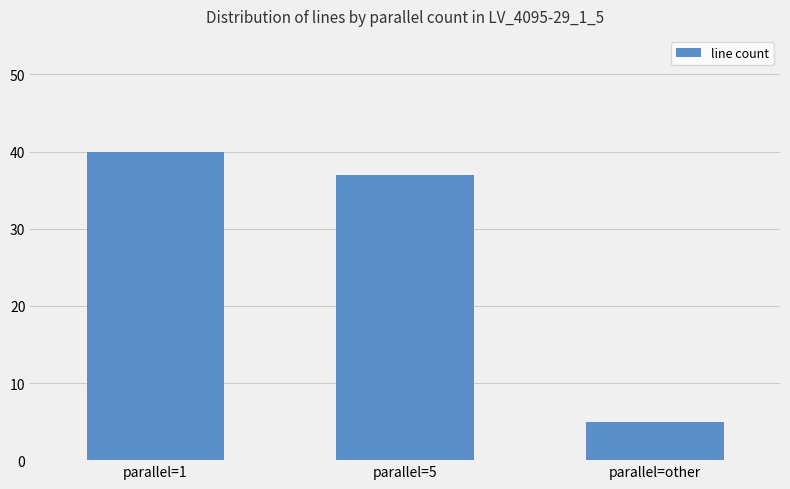

What is the change in value from parallel=1 to parallel=5?

-3